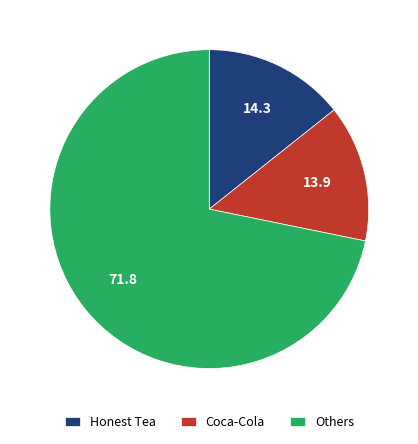

What is the largest slice in the pie chart?

Others